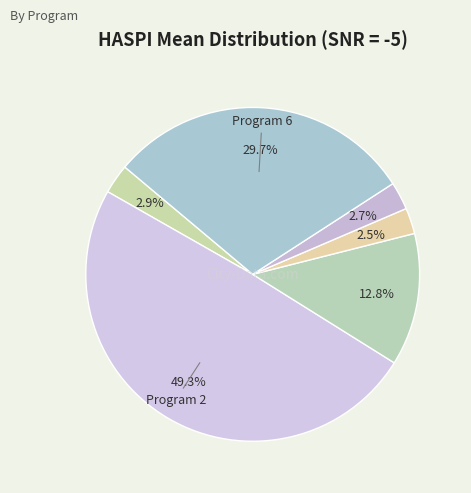

Which category has the biggest portion of the pie?

Program 2